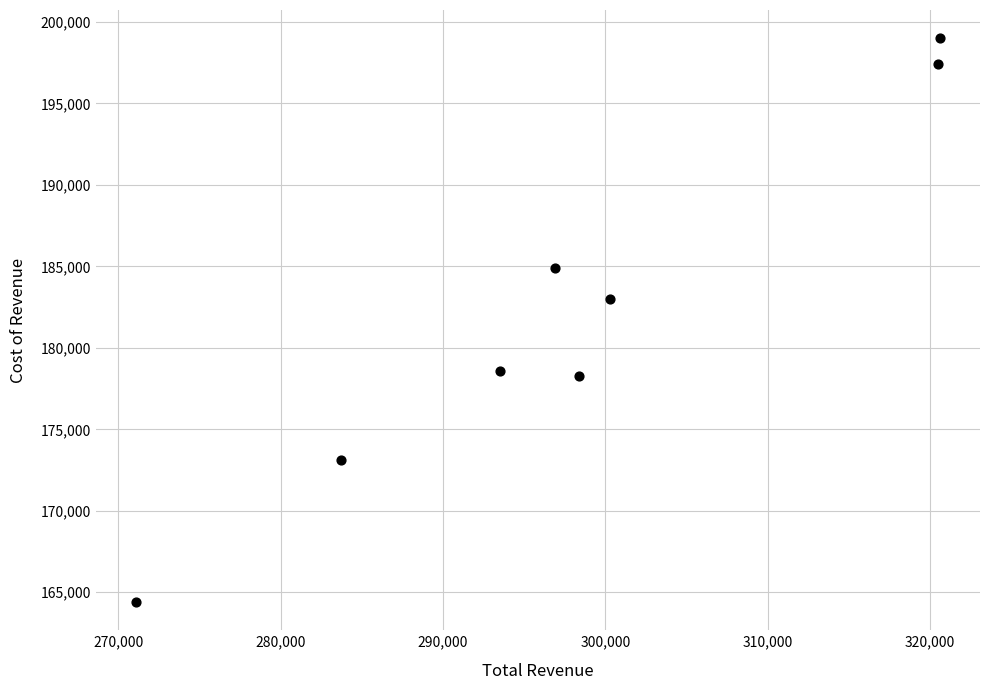

What is the range of X values (max minus min)?

49500